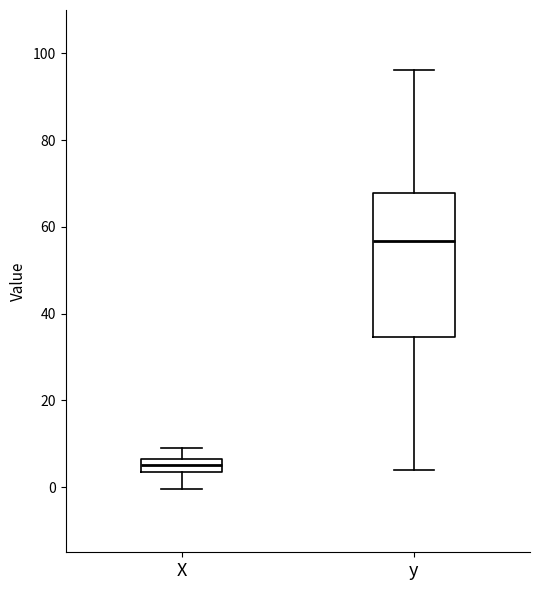

Which box has the lowest median line?

X